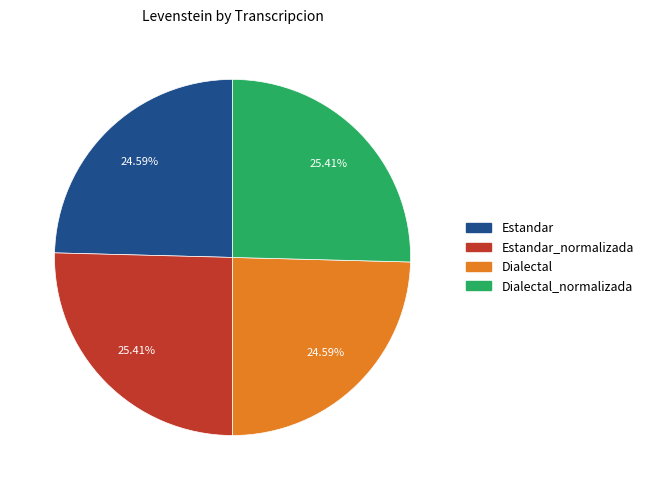

Is there a majority slice in this chart?

No